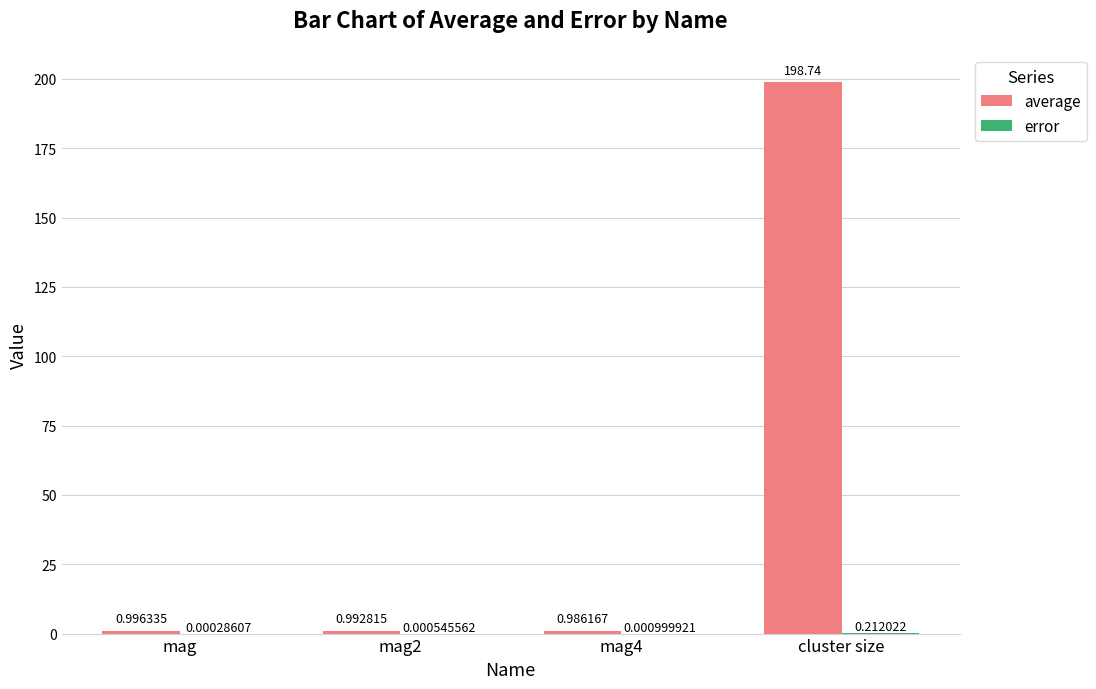

Which series has the largest total across all categories?

average